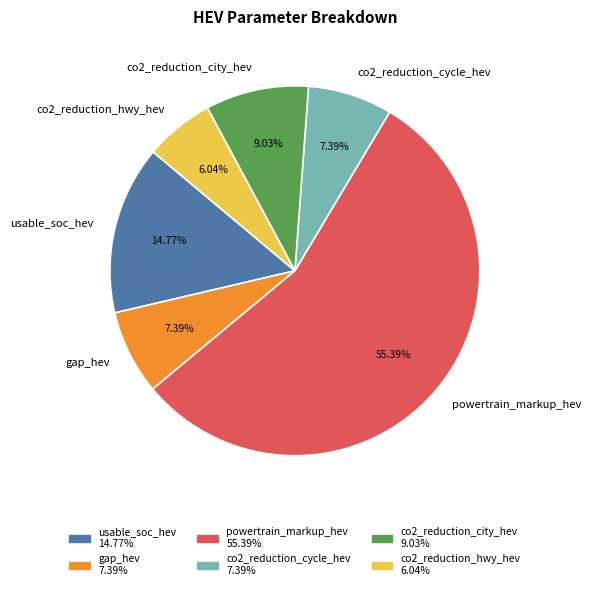

To the nearest percent, what is the average slice percentage?

17%